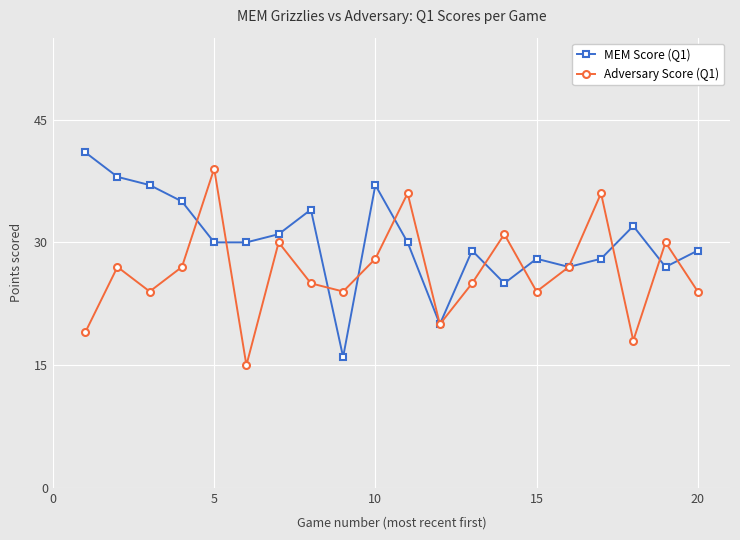

Which series has the largest total across all categories?

MEM Score (Q1)